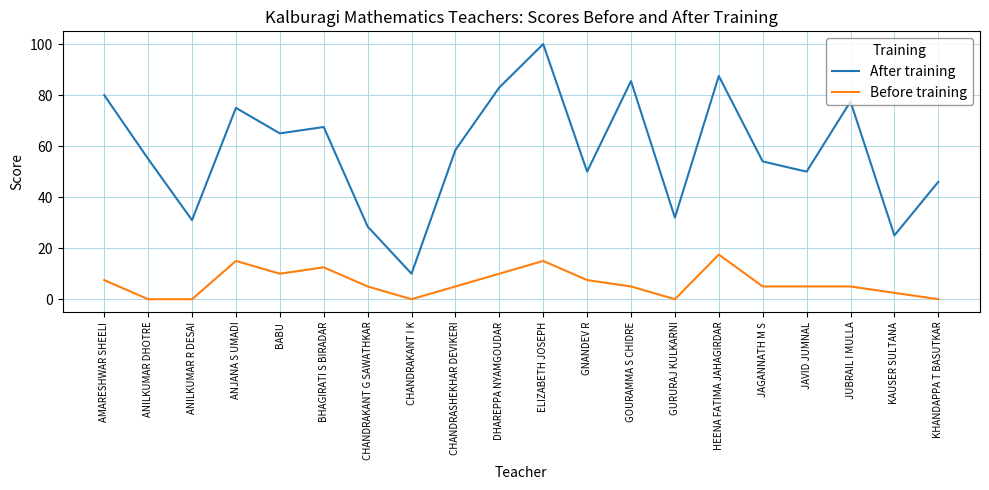

What is the spread (max minus min) of values at JAVID JUMNAL?

45.0